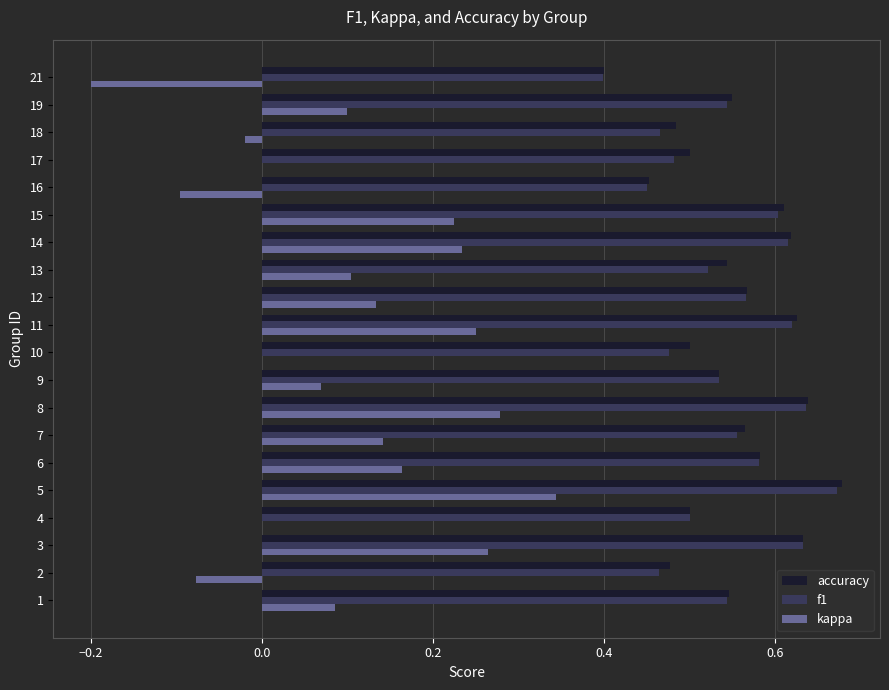

The value of f1 at 11 is 0.3. True or false?

False